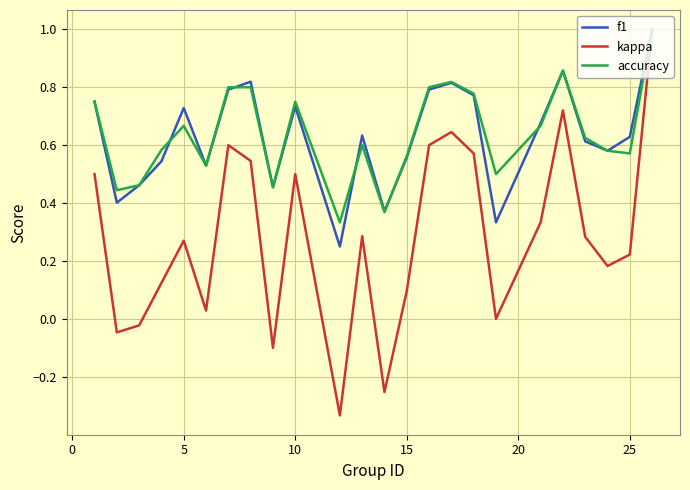

Which series has the largest range (max minus min)?

kappa